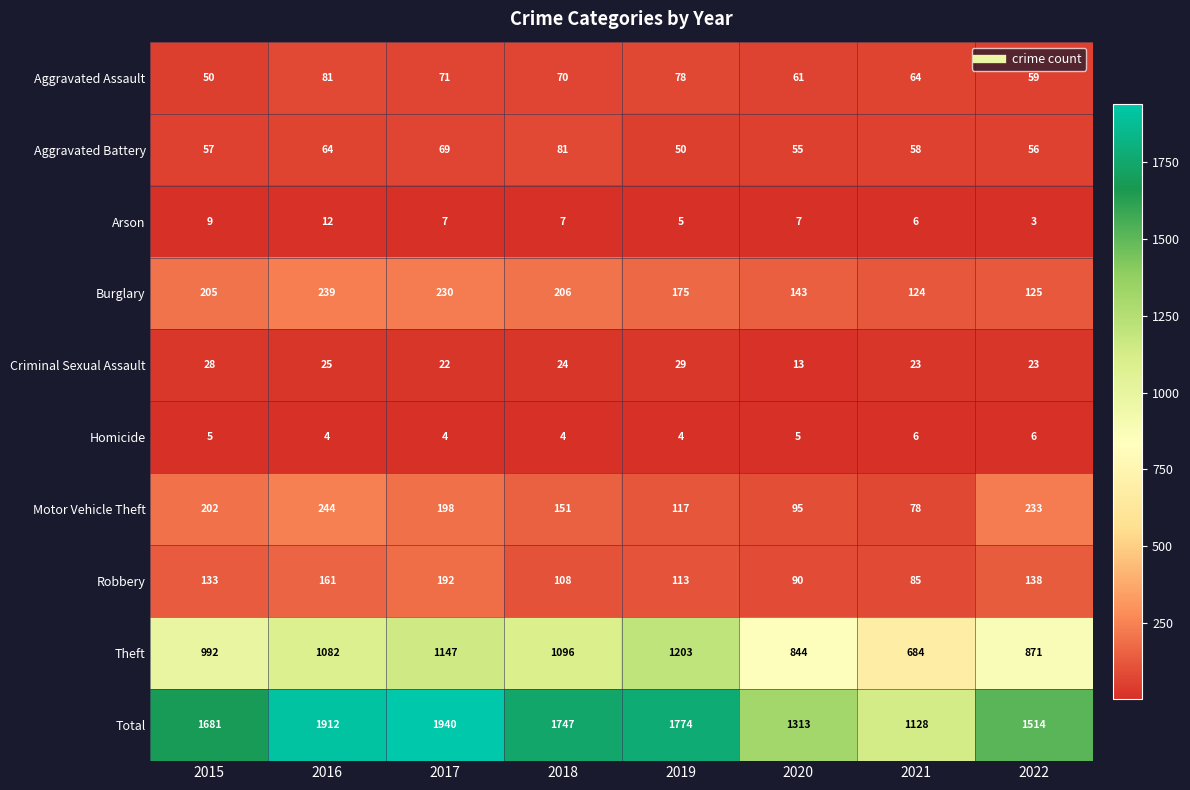

What is the average value of the Arson series?

7